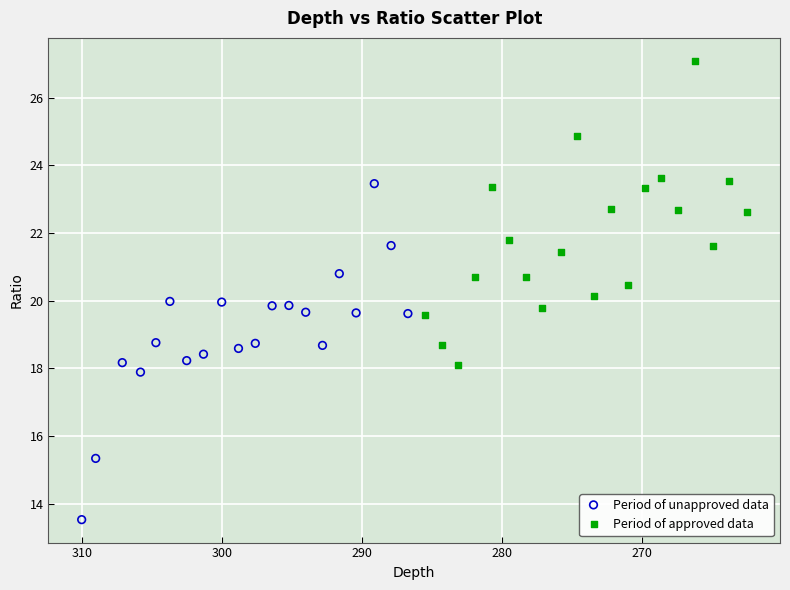

Which series has the widest spread of Y values?

Period of unapproved data